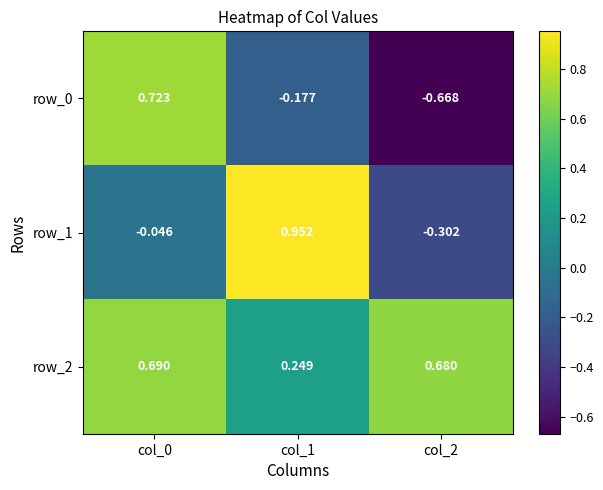

Count the number of categories in the chart.

3